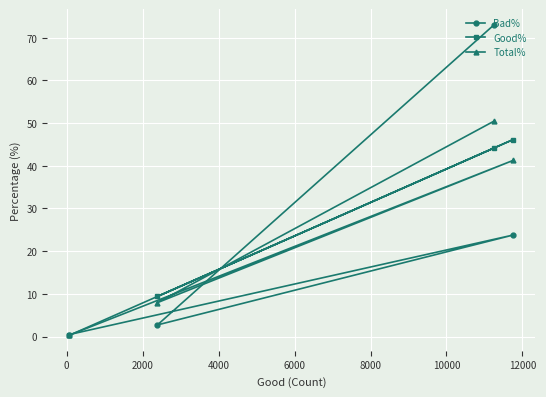

Which series has the largest range (max minus min)?

Bad%